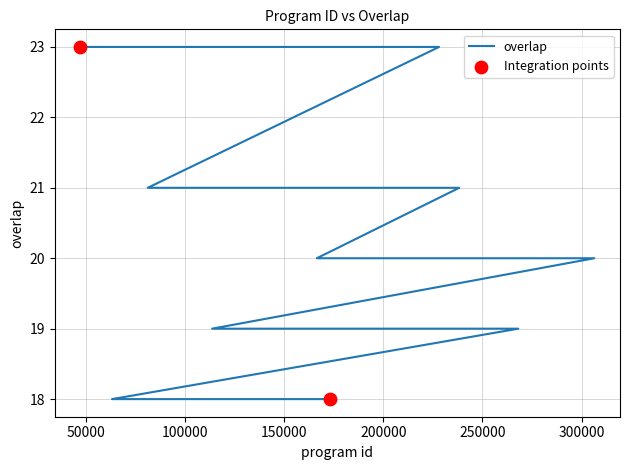

Which has a higher value, 142954 or 146951?

146951